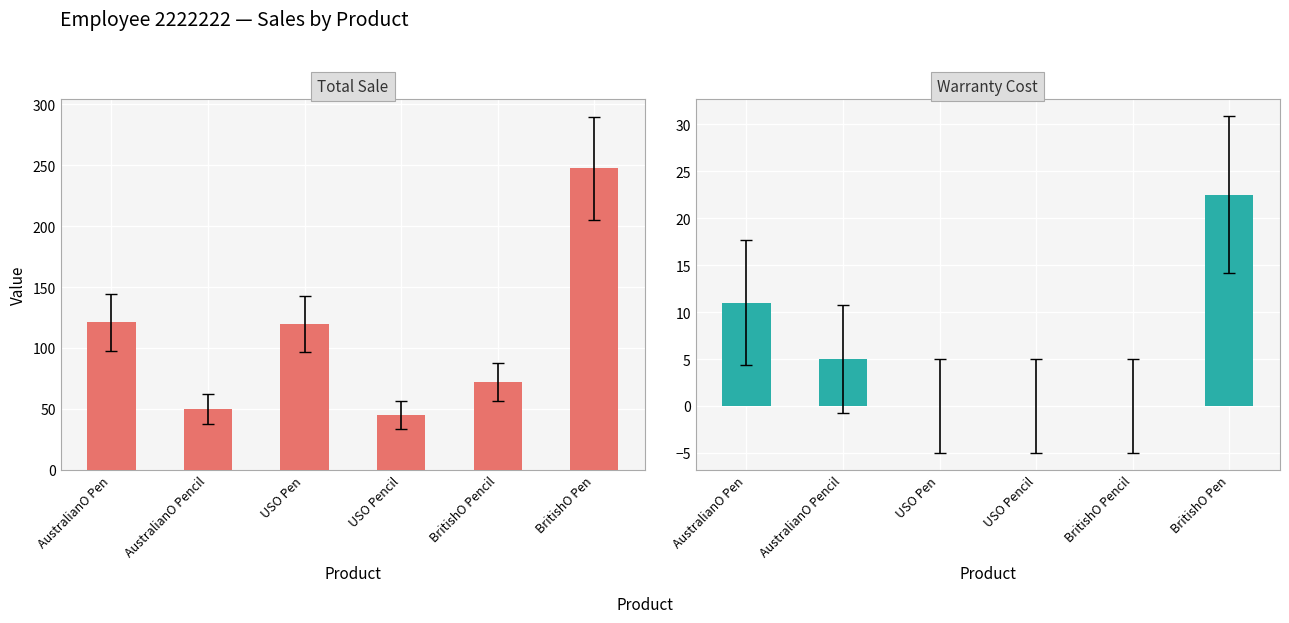

What is the difference between the maximum and second lowest values in the Warranty Cost series?

22.5